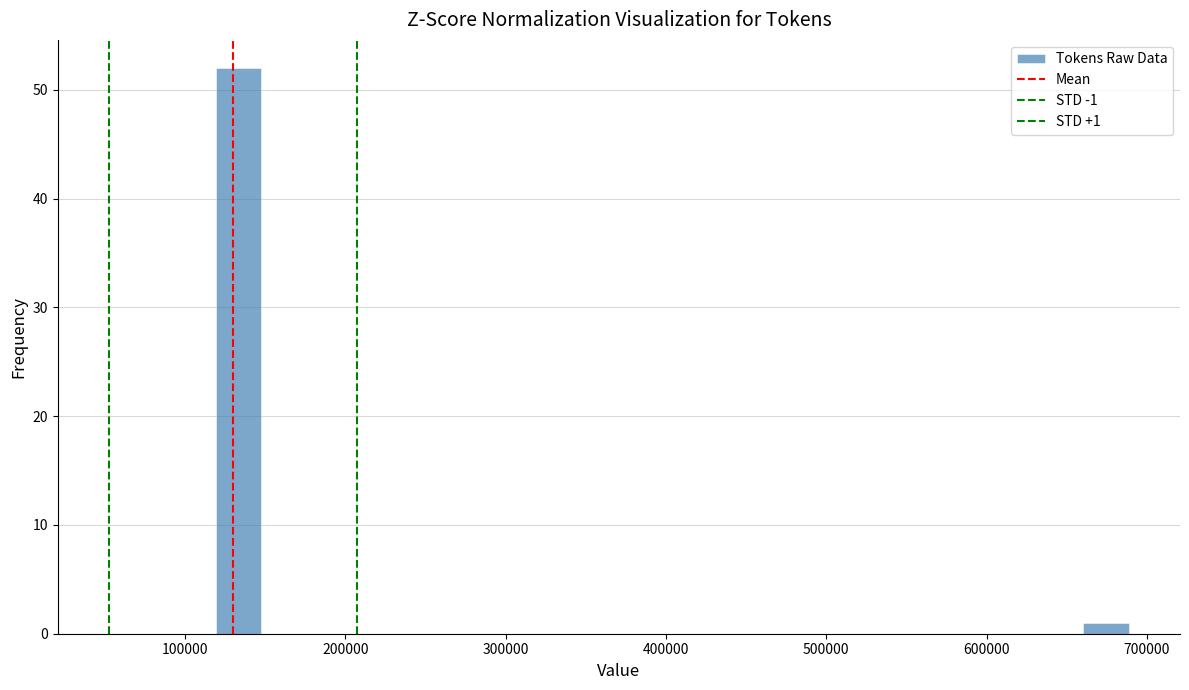

Read against the x-axis, roughly where is the centre of the tallest bar?

130000